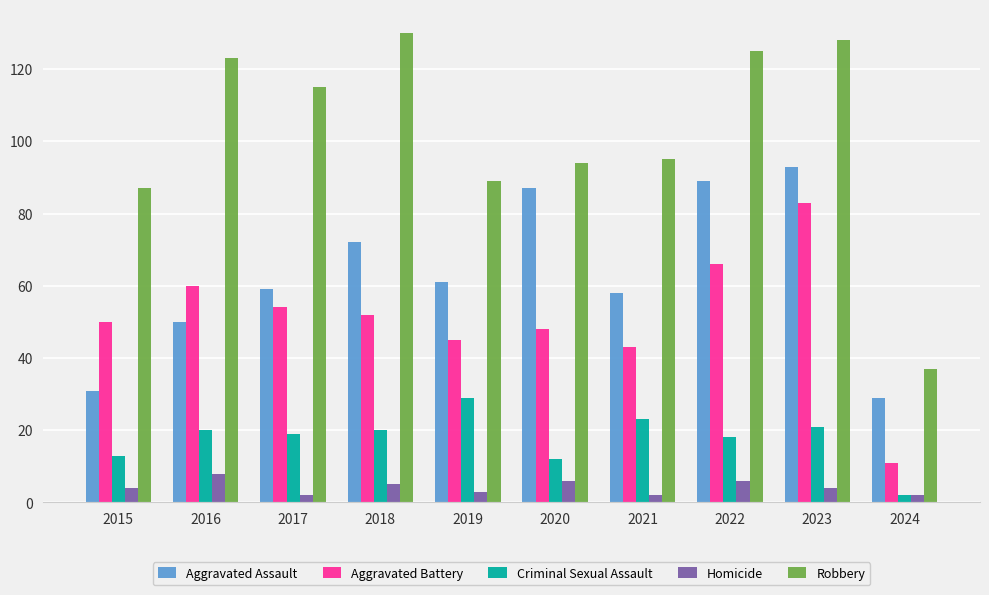

Reading left to right, what are all the values shown in this chart?

Aggravated Assault: 31	50	59	72	61	87	58	89	93	29
Aggravated Battery: 50	60	54	52	45	48	43	66	83	11
Criminal Sexual Assault: 13	20	19	20	29	12	23	18	21	2
Homicide: 4	8	2	5	3	6	2	6	4	2
Robbery: 87	123	115	130	89	94	95	125	128	37